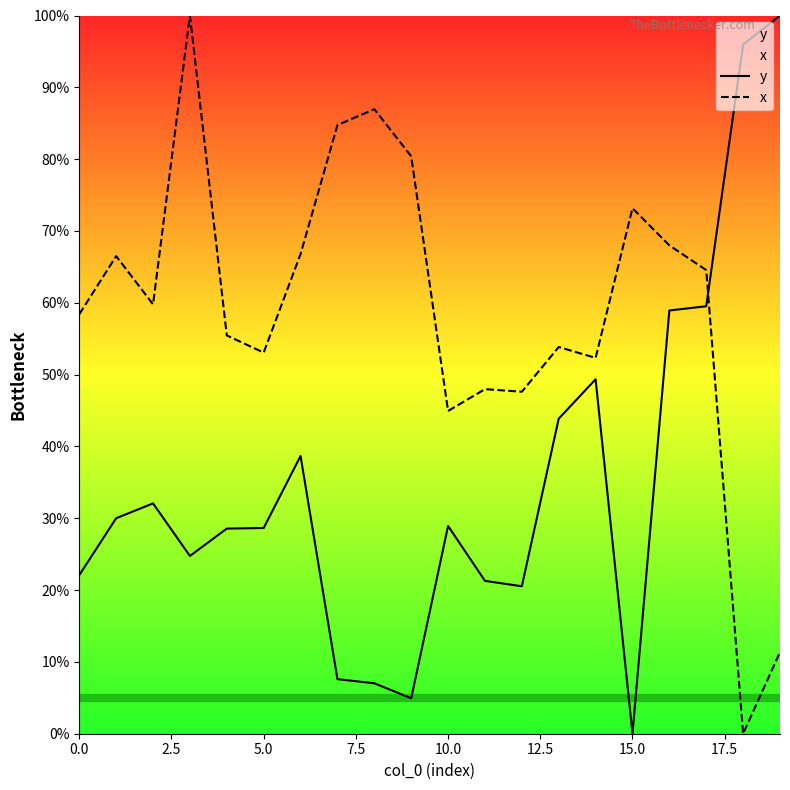

What is the sum of all x values?

1175.8